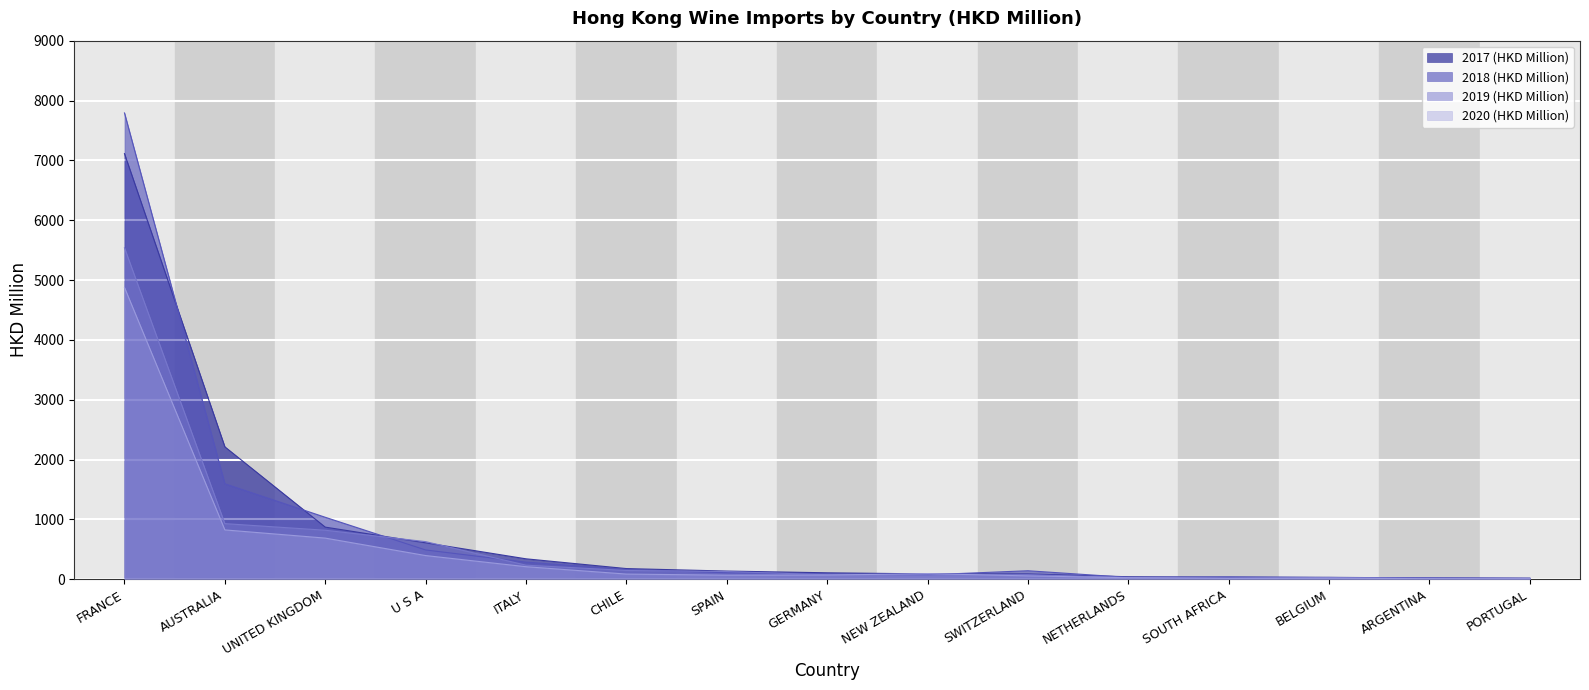

What is the label of the 6th point from the right?

SWITZERLAND